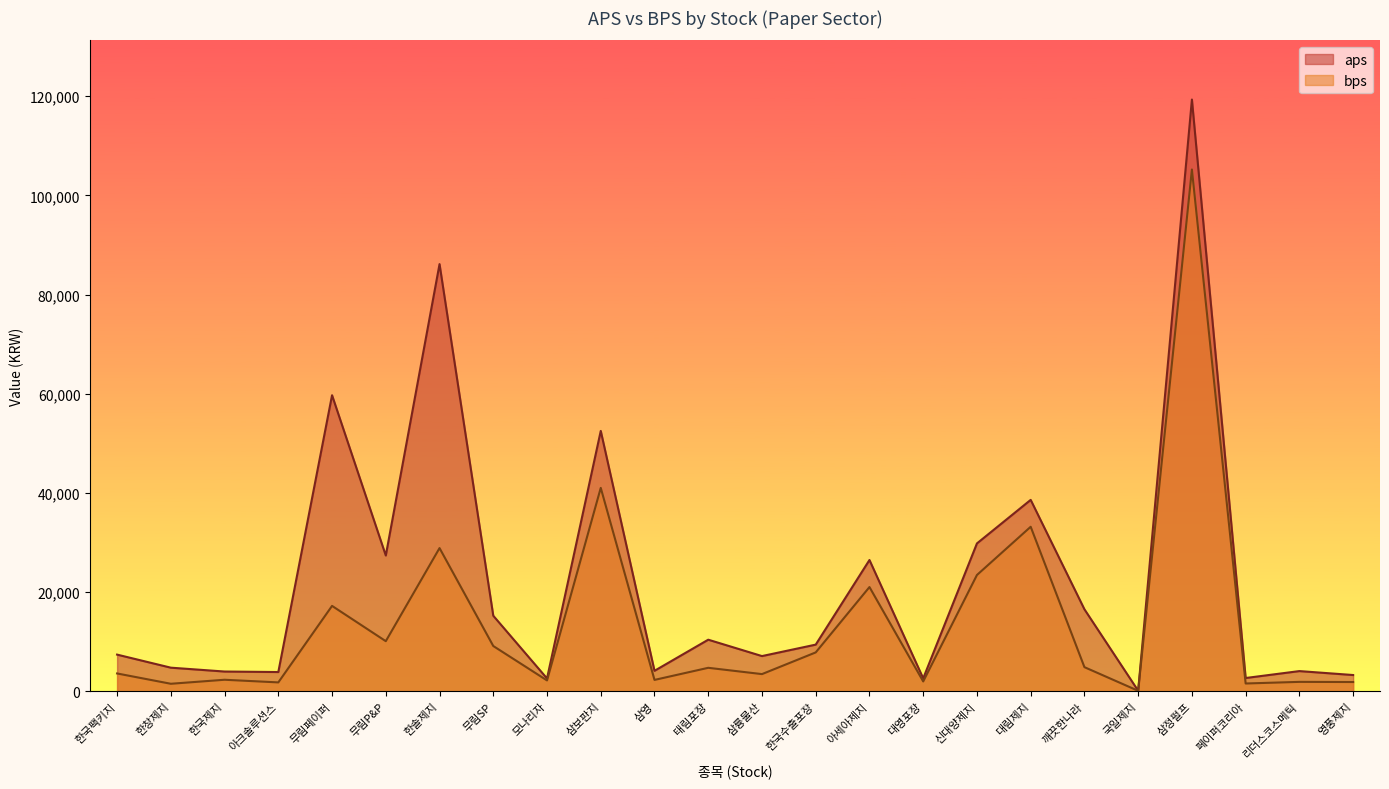

Does the chart display data point markers on the line(s)?

No